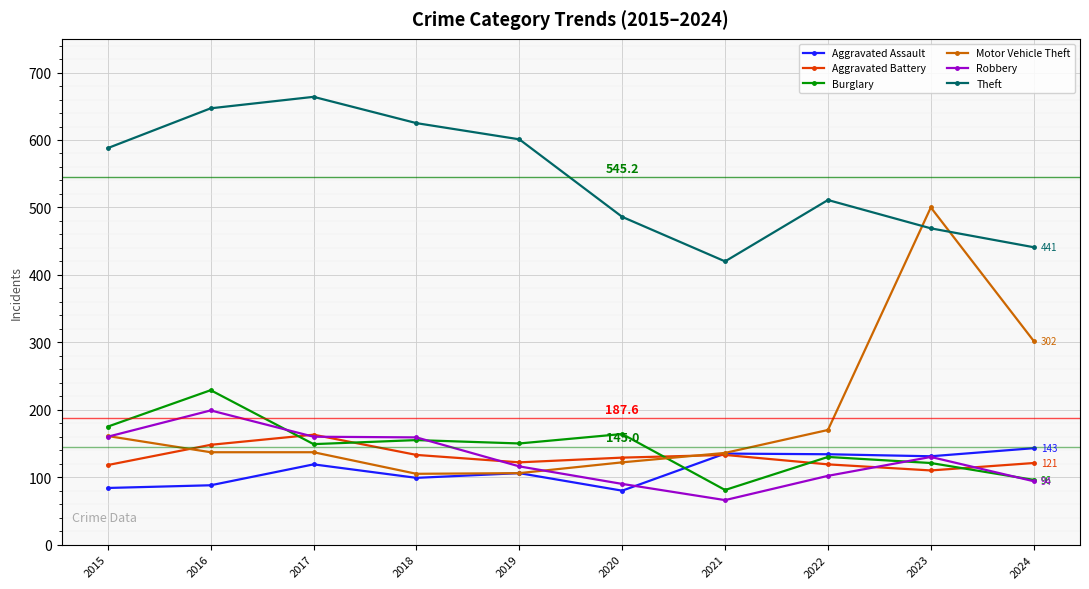

What is the greatest value displayed?

664